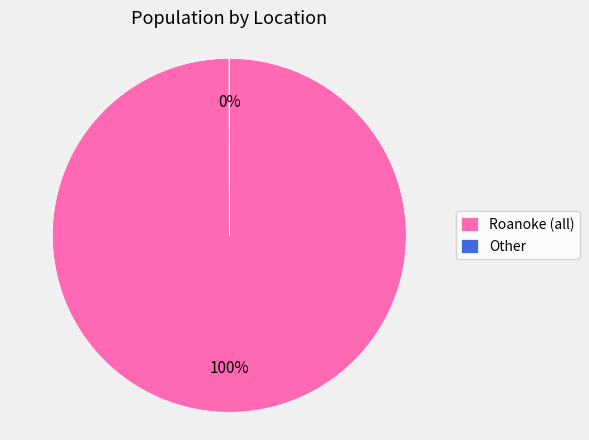

To the nearest percent, what is the difference between the largest and smallest slice percentages?

100%